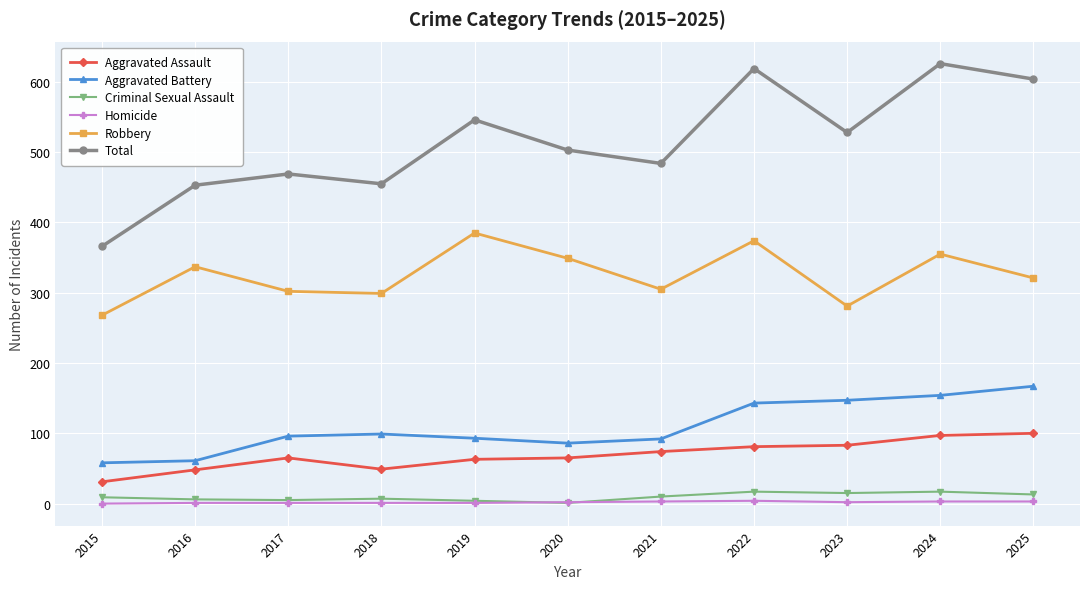

Is this an area chart (filled region under the line)?

No